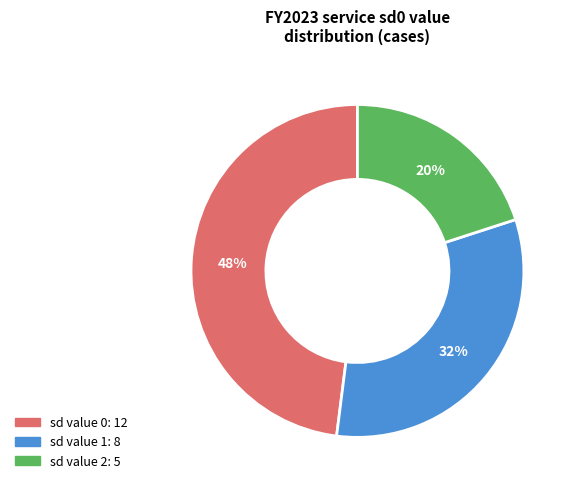

To the nearest percent, what is the difference between the largest and smallest slice percentages?

28%